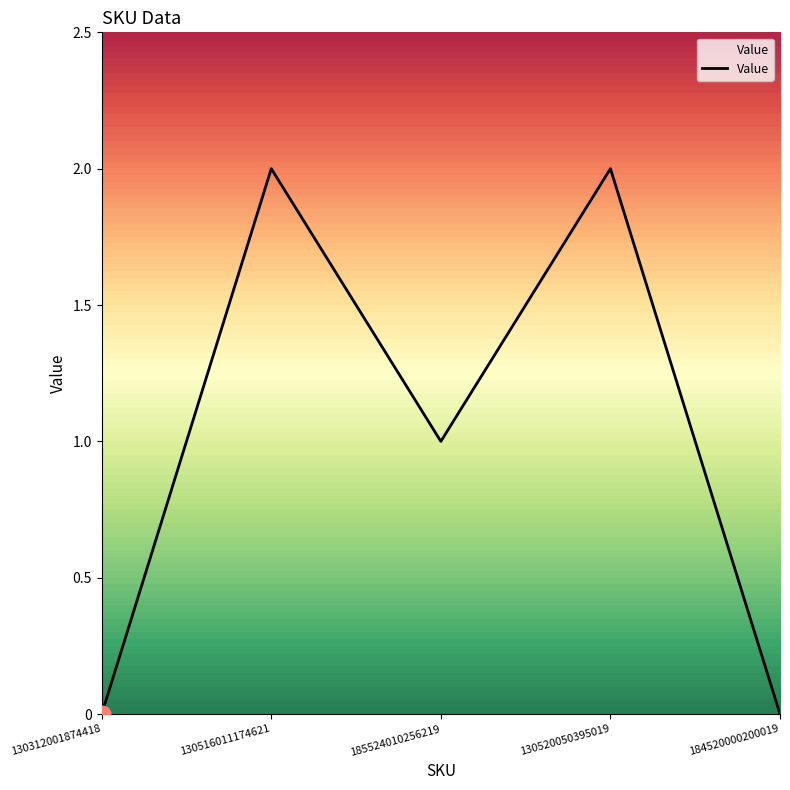

What is the difference between the values at 130312001874418 and 185524010256219?

1